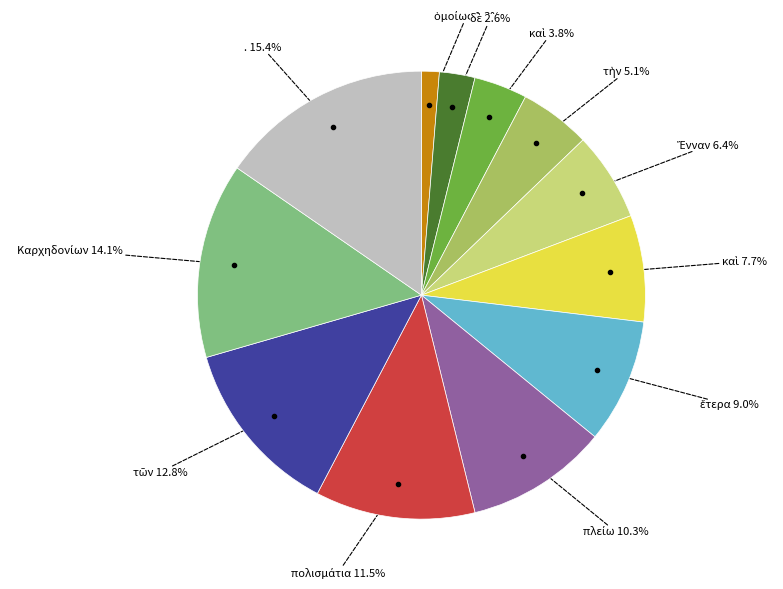

Is there any slice that represents more than half of the pie?

No